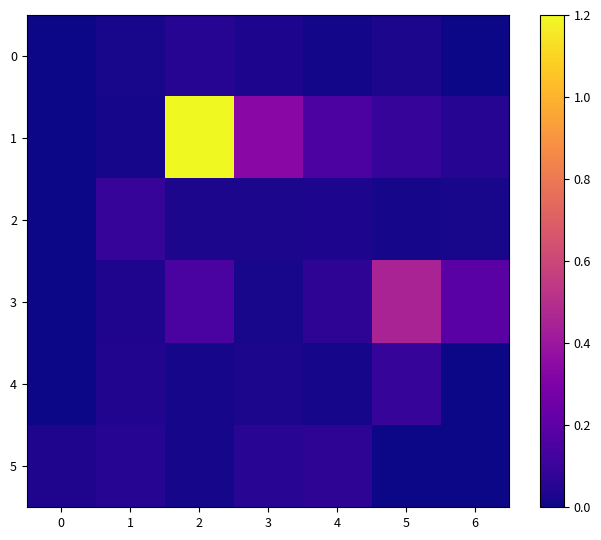

Between 3 and 5, which is larger?

3